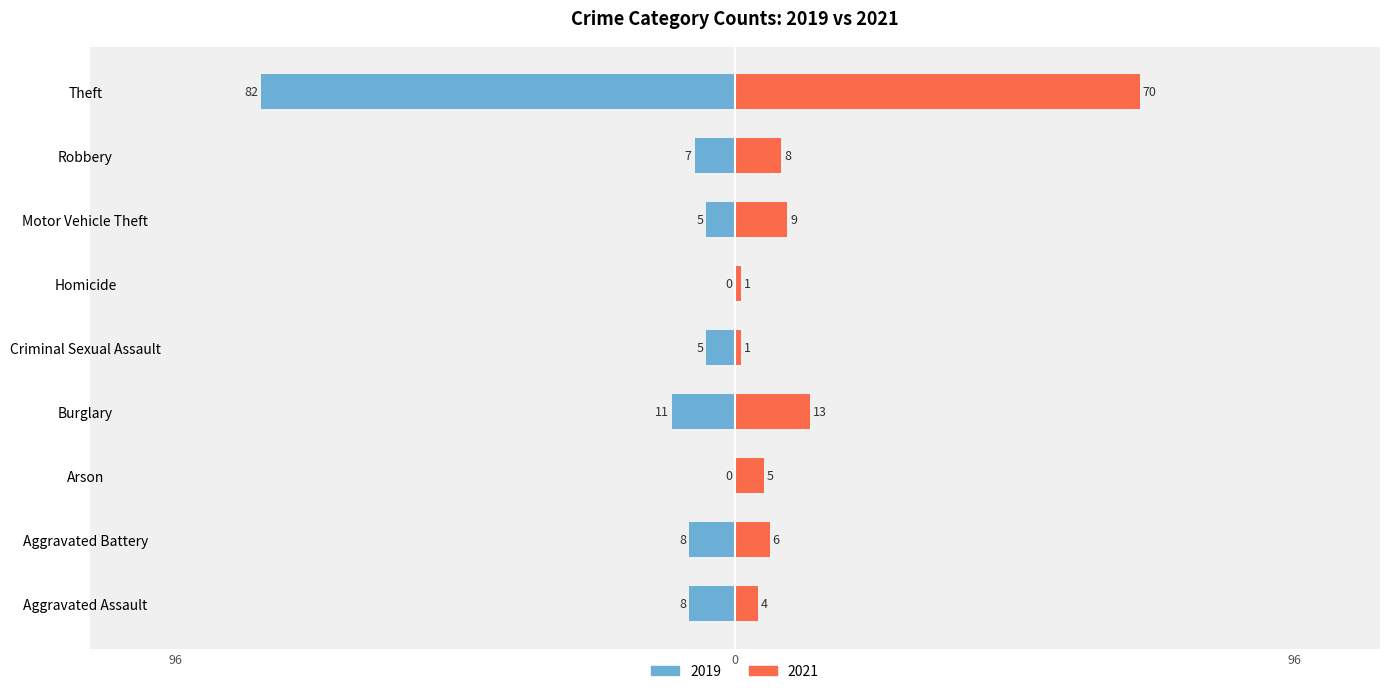

What is the label of the 4th bar from the left?

Burglary